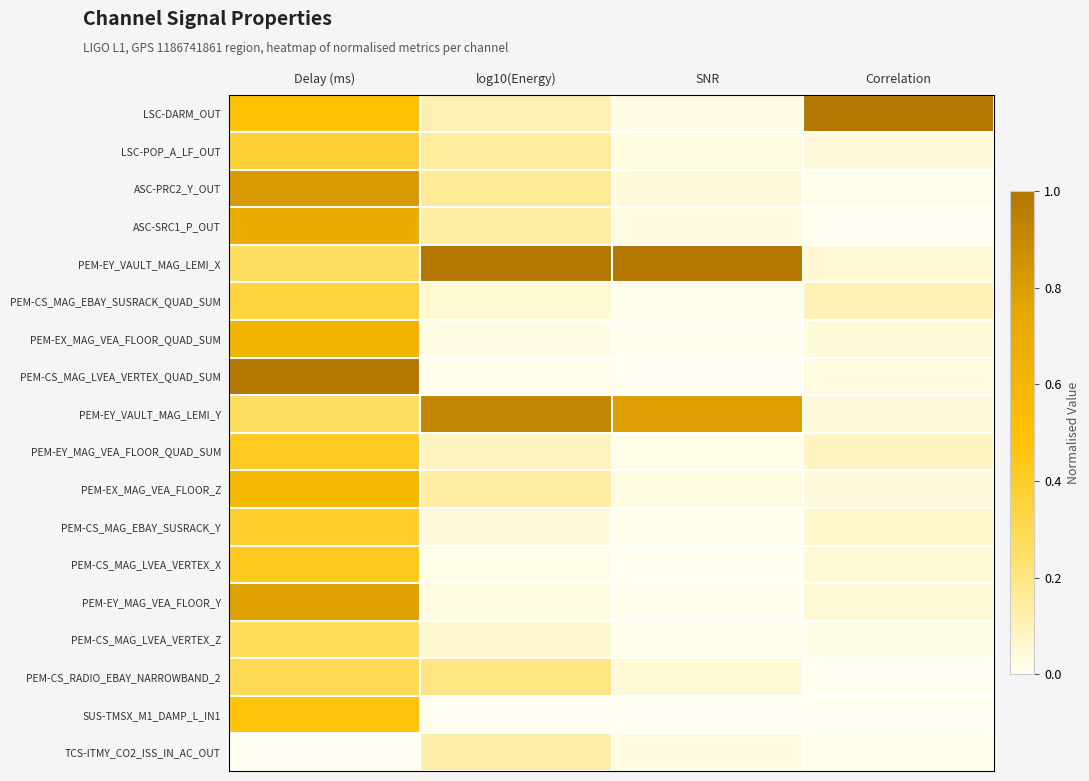

Rank the series by their maximum value, from highest to lowest.

LSC-DARM_OUT, PEM-EY_VAULT_MAG_LEMI_X, PEM-CS_MAG_LVEA_VERTEX_QUAD_SUM, PEM-EY_VAULT_MAG_LEMI_Y, ASC-PRC2_Y_OUT, PEM-EY_MAG_VEA_FLOOR_Y, ASC-SRC1_P_OUT, PEM-EX_MAG_VEA_FLOOR_QUAD_SUM, PEM-EX_MAG_VEA_FLOOR_Z, SUS-TMSX_M1_DAMP_L_IN1, PEM-CS_MAG_LVEA_VERTEX_X, PEM-EY_MAG_VEA_FLOOR_QUAD_SUM, PEM-CS_MAG_EBAY_SUSRACK_Y, LSC-POP_A_LF_OUT, PEM-CS_MAG_EBAY_SUSRACK_QUAD_SUM, PEM-CS_RADIO_EBAY_NARROWBAND_2, PEM-CS_MAG_LVEA_VERTEX_Z, TCS-ITMY_CO2_ISS_IN_AC_OUT